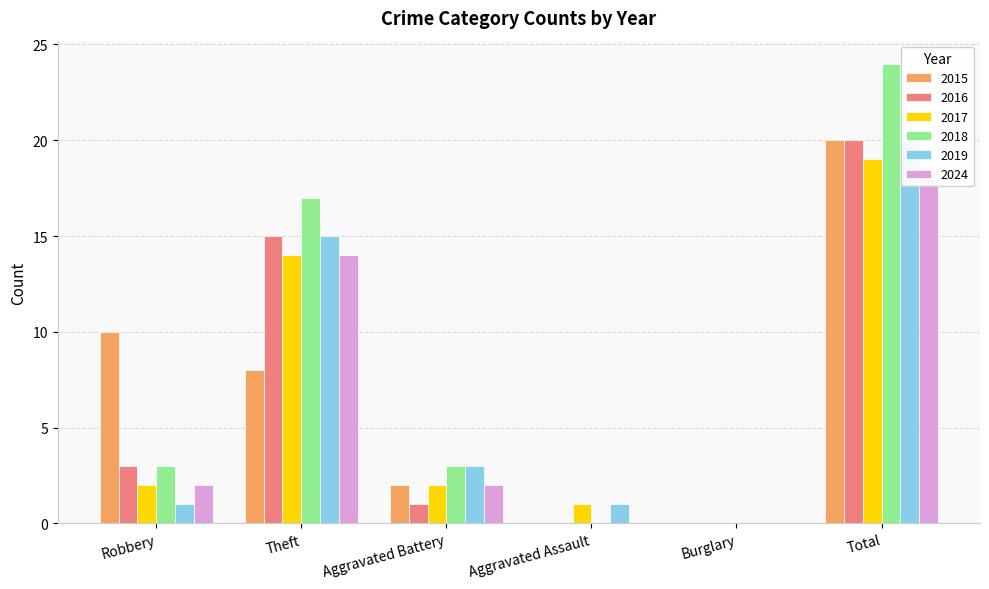

Which series has the widest spread of values?

2018